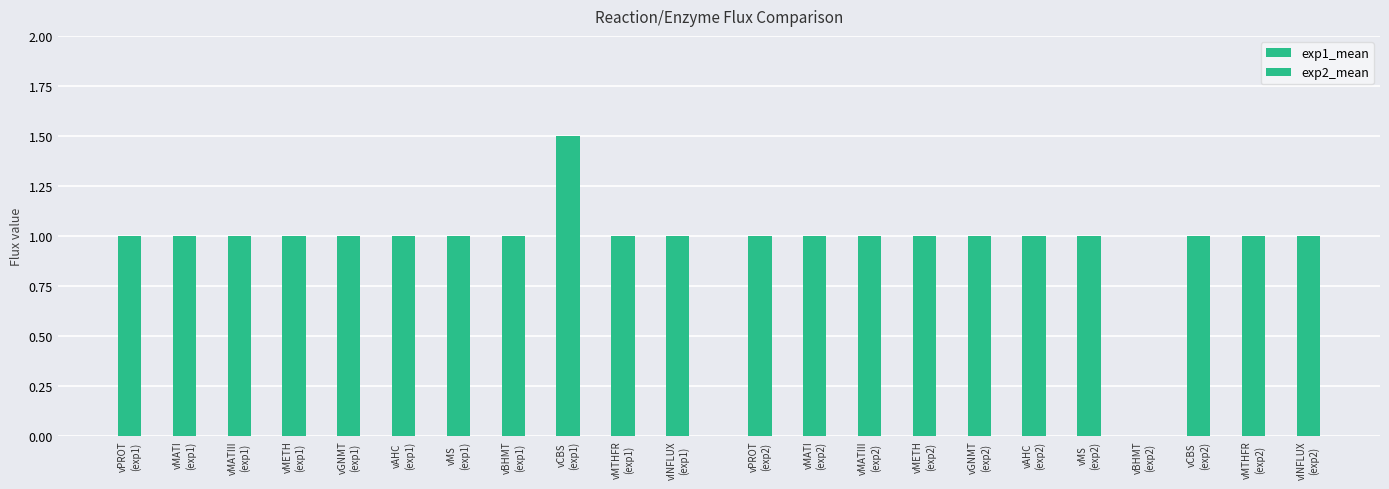

What is the greatest value displayed?

1.5